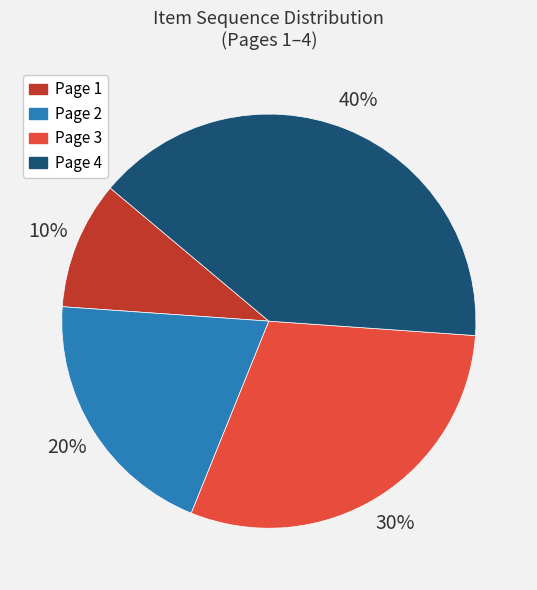

Between Page 3 and Page 4, which is larger?

Page 4